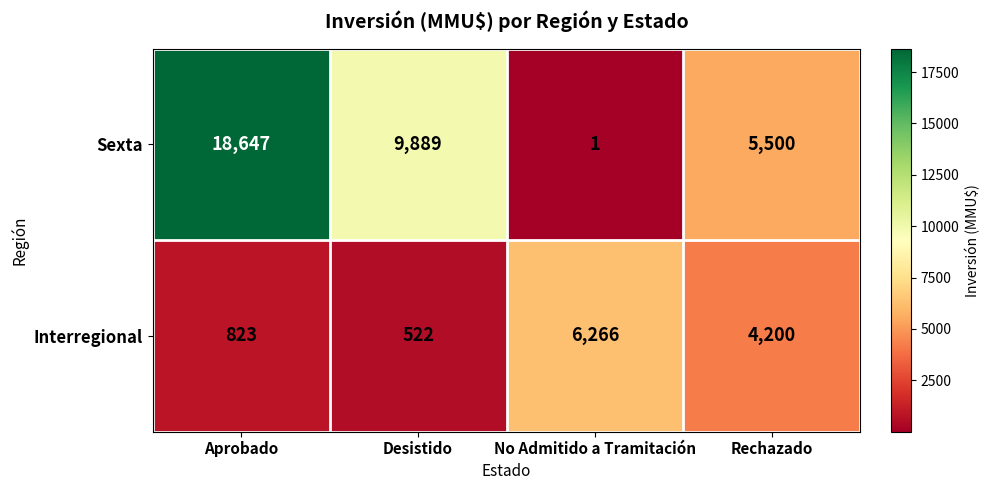

How many data points in Interregional are less than 4200?

2